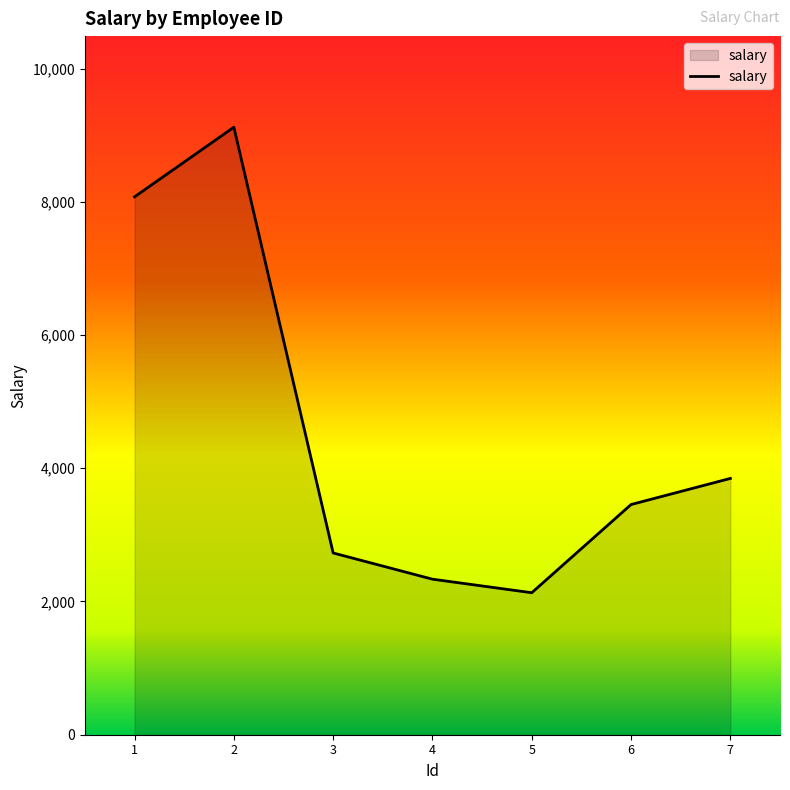

Reading left to right, extract all data points from this chart.

8075.0	9119.9	2728.4	2334.9	2131.6	3455.6	3847.6